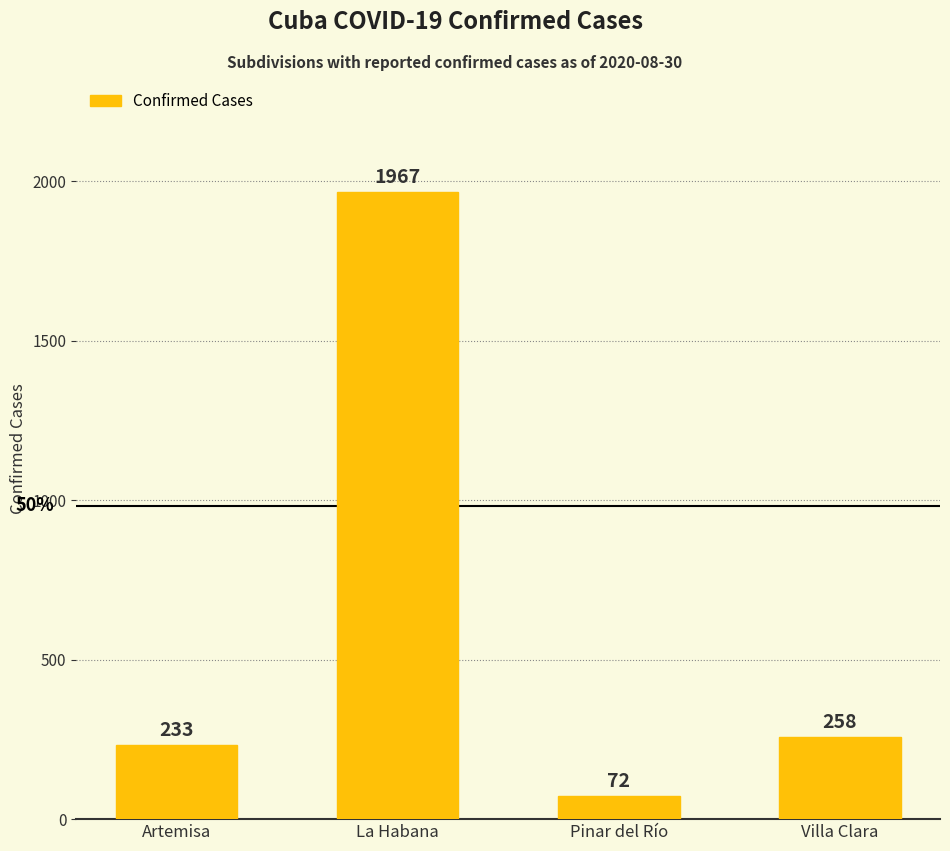

What is the difference between the values at Pinar del Río and La Habana?

1895